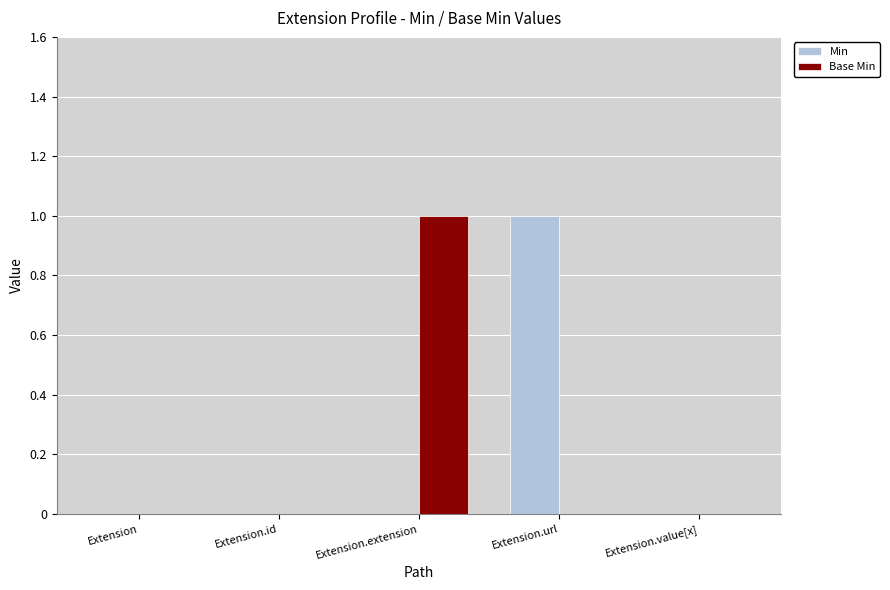

What is the sum of all Base Min values?

1